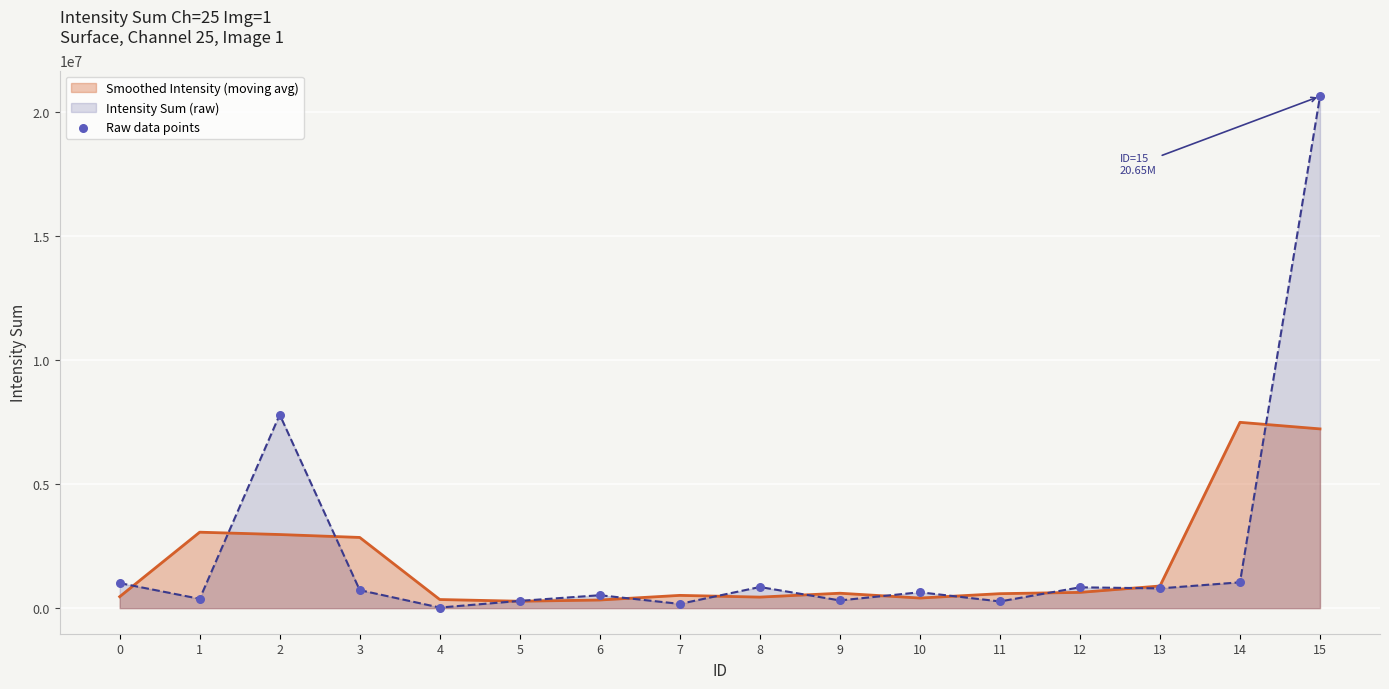

What is the ratio of the value at 13 to the value at 11?

2.9